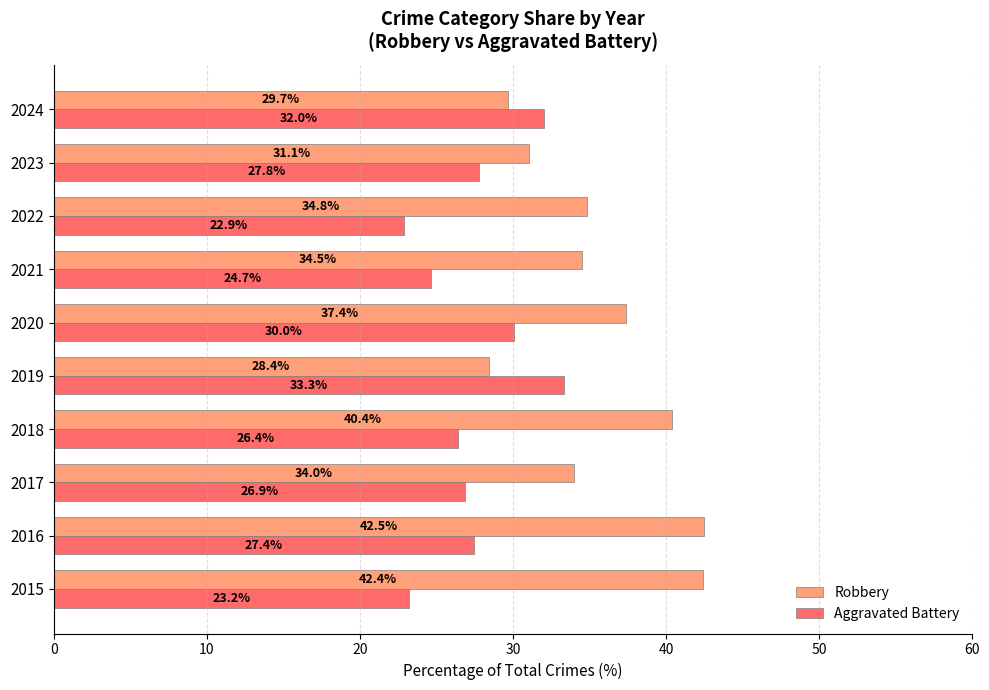

What is the difference between the second highest and second lowest values in the Robbery series?

12.7